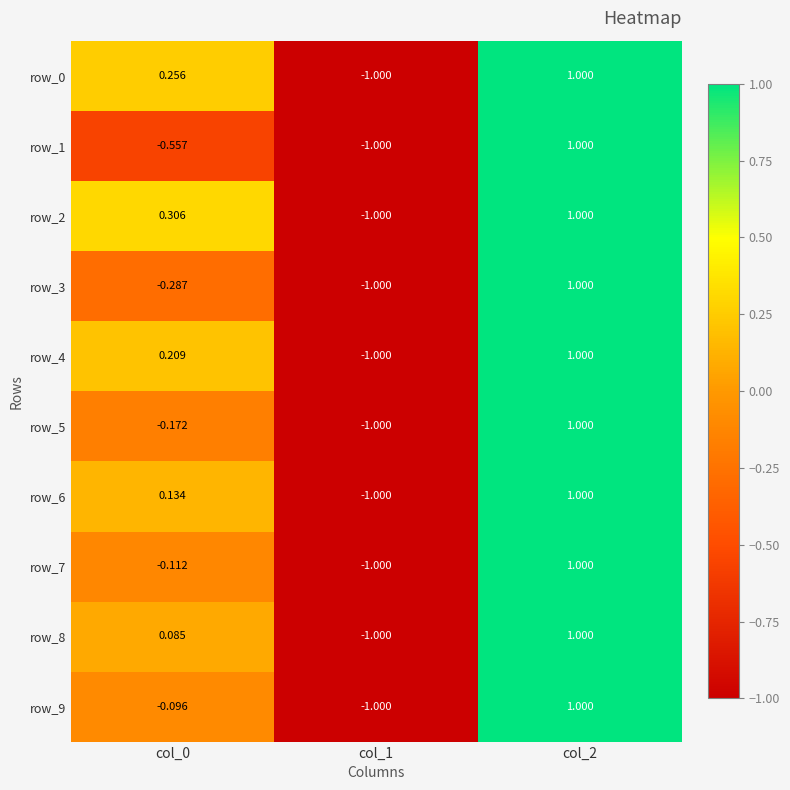

At which label does row_8 reach its minimum?

col_1